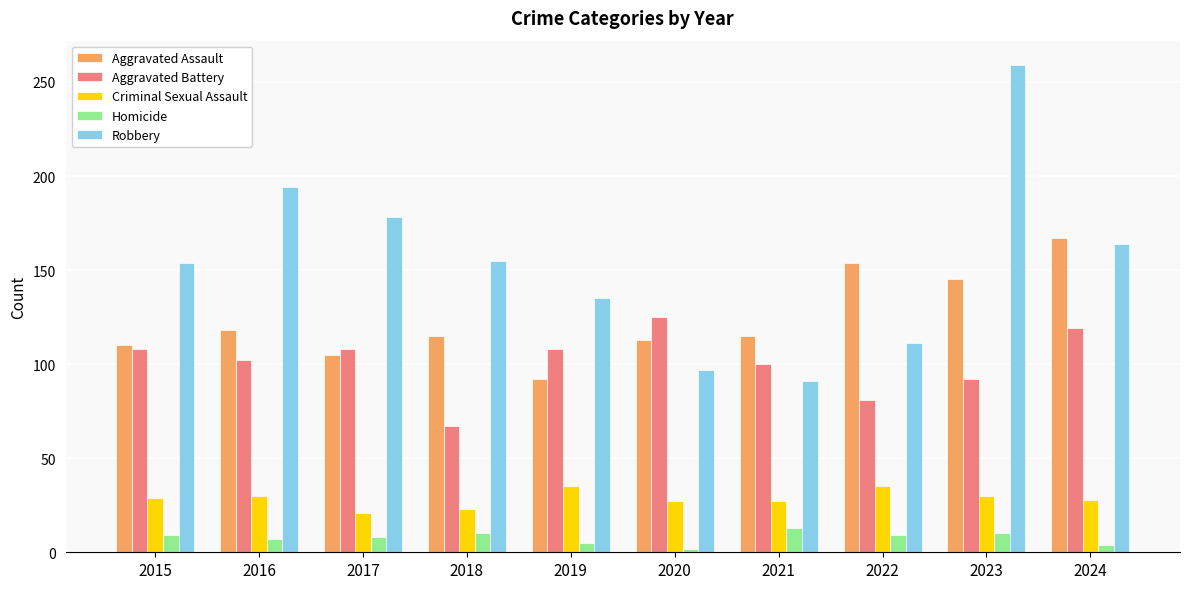

Between 2021 and 2022, which series saw the biggest shift?

Aggravated Assault